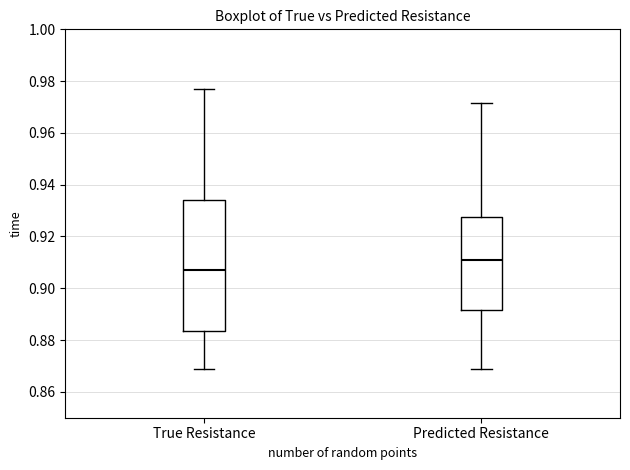

Reading left to right, transcribe this box plot: for each box, give where its median line is, the range the box spans, and where its two whiskers end, as read against the y-axis. The values are not printed on the chart, so give them approximately, as read against the axis.

True Resistance: median 0.908, box 0.884 to 0.934, whiskers 0.868 to 0.978
Predicted Resistance: median 0.910, box 0.892 to 0.928, whiskers 0.868 to 0.972